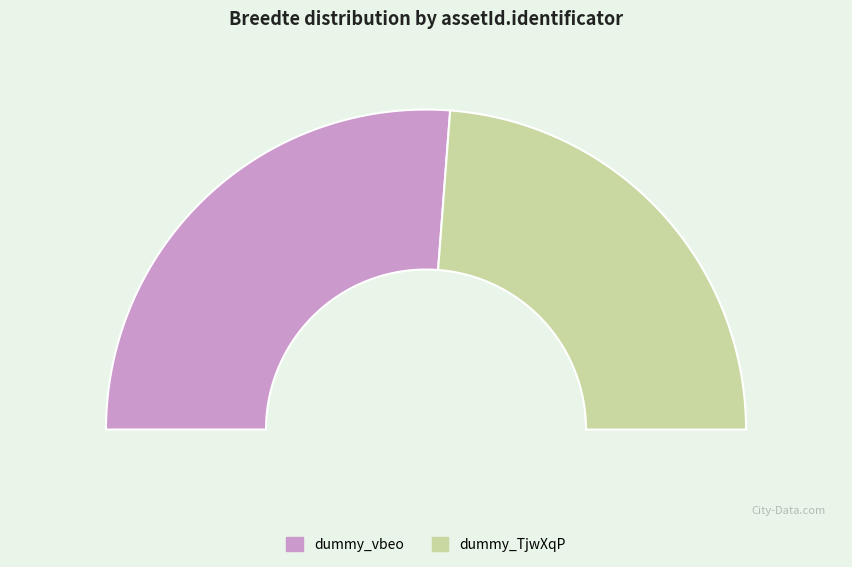

To the nearest percent, what portion does dummy_TjwXqP represent?

48%